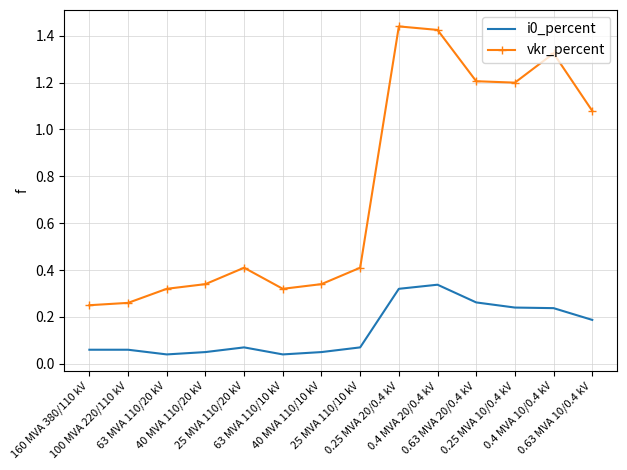

What is the difference between the maximum and minimum values in the vkr_percent series?

1.2